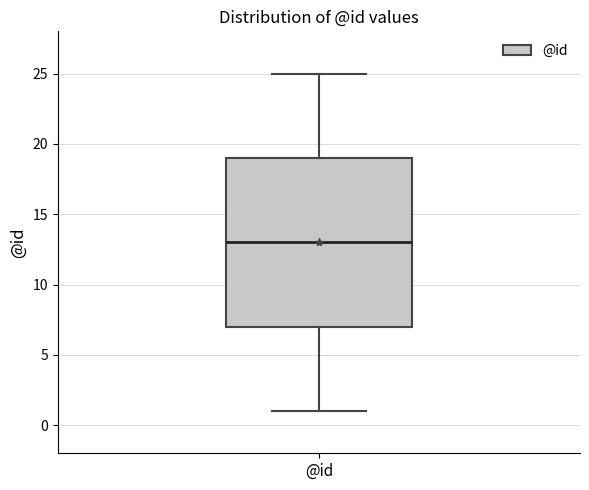

Read this box plot against the y-axis: the position of the median line, the range covered by the box, and the ends of both whiskers. The values are not printed on the chart, so give them approximately, as read against the axis.

median 13, box 7 to 19, whiskers 1 to 25